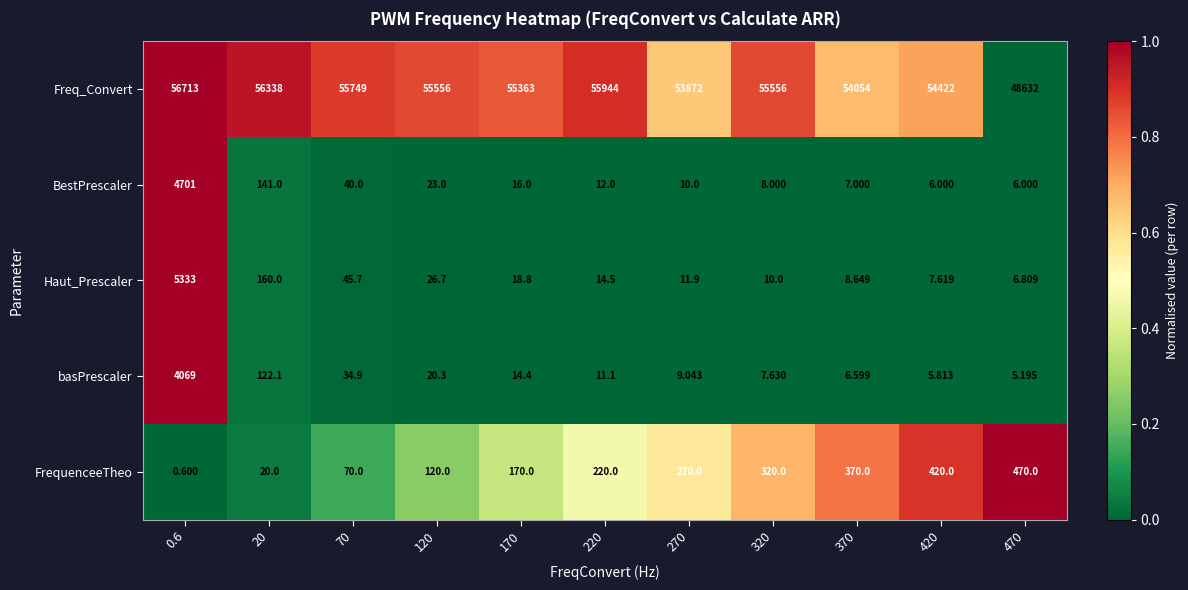

What is the total value across all series at 370?

54446.2